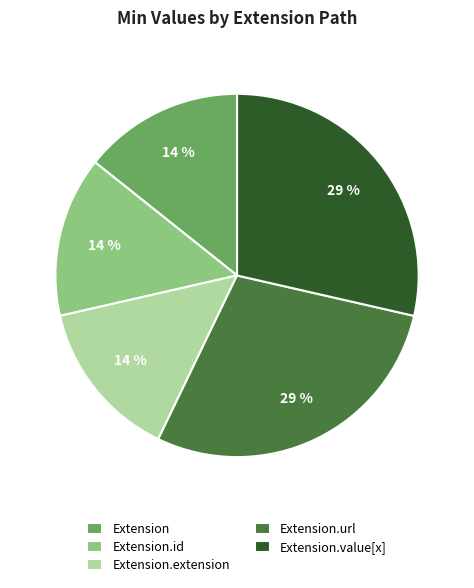

To the nearest percent, what is the combined percentage of Extension.url and Extension.extension?

43%